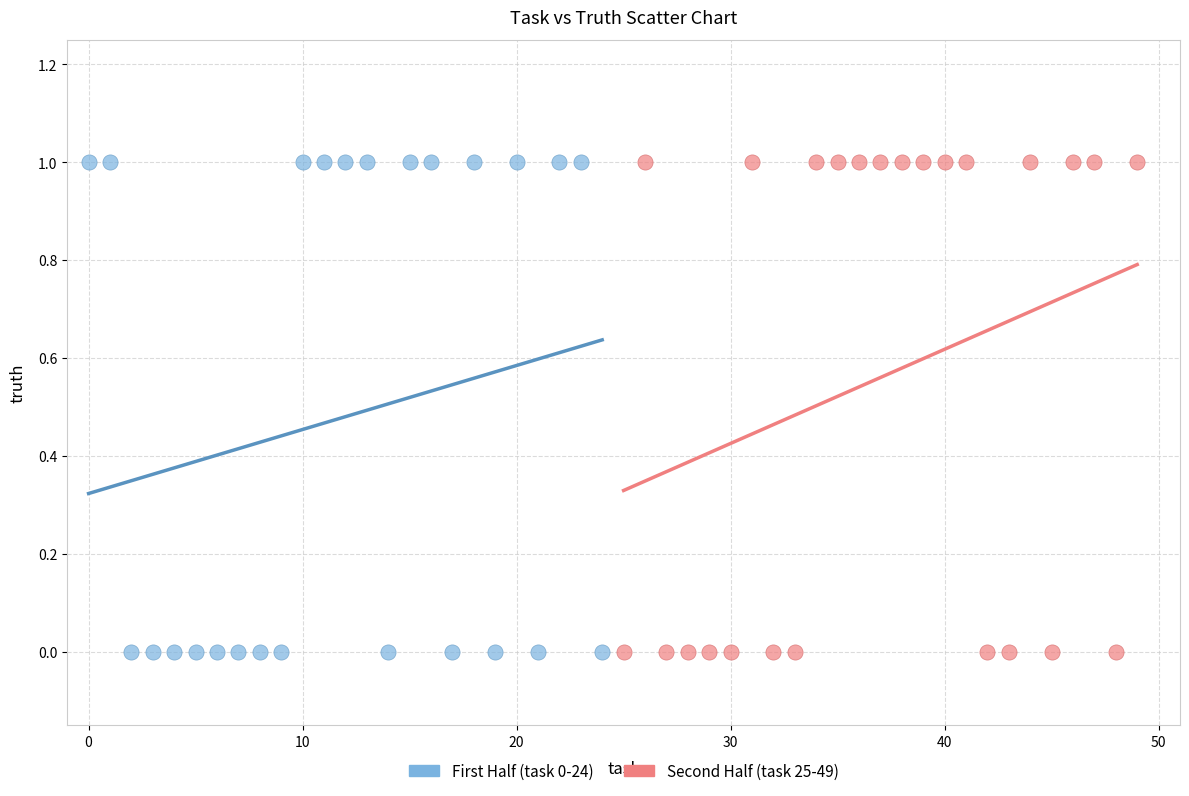

What are all the series names shown in the legend?

First Half (task 0-24), Second Half (task 25-49)